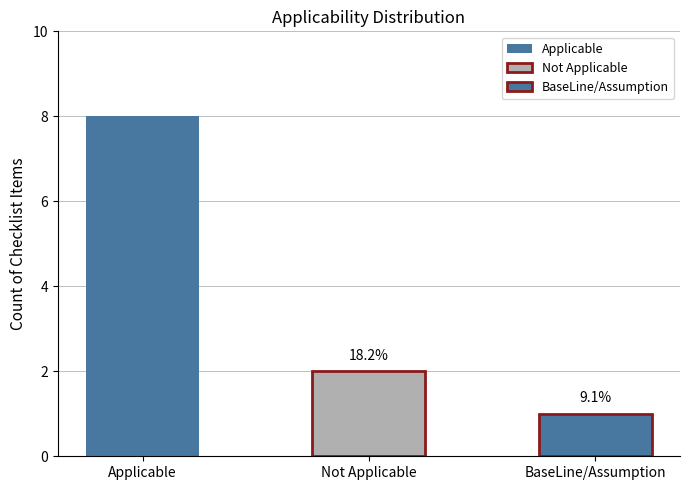

Rank the categories by value from highest to lowest.

Applicable, Not Applicable, BaseLine/Assumption